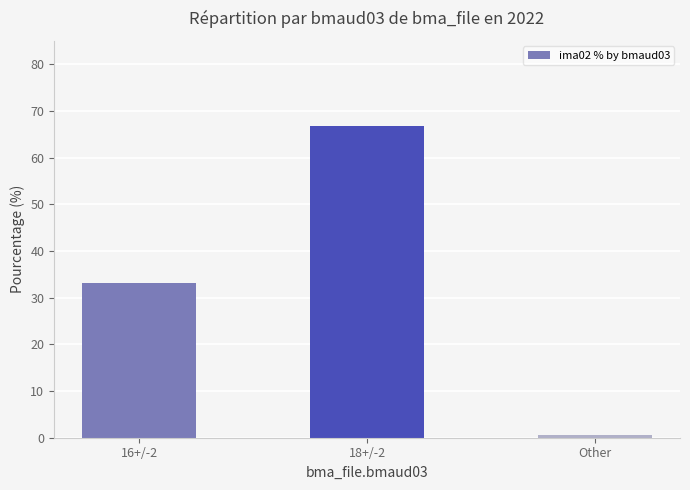

What is the smallest value displayed?

0.5